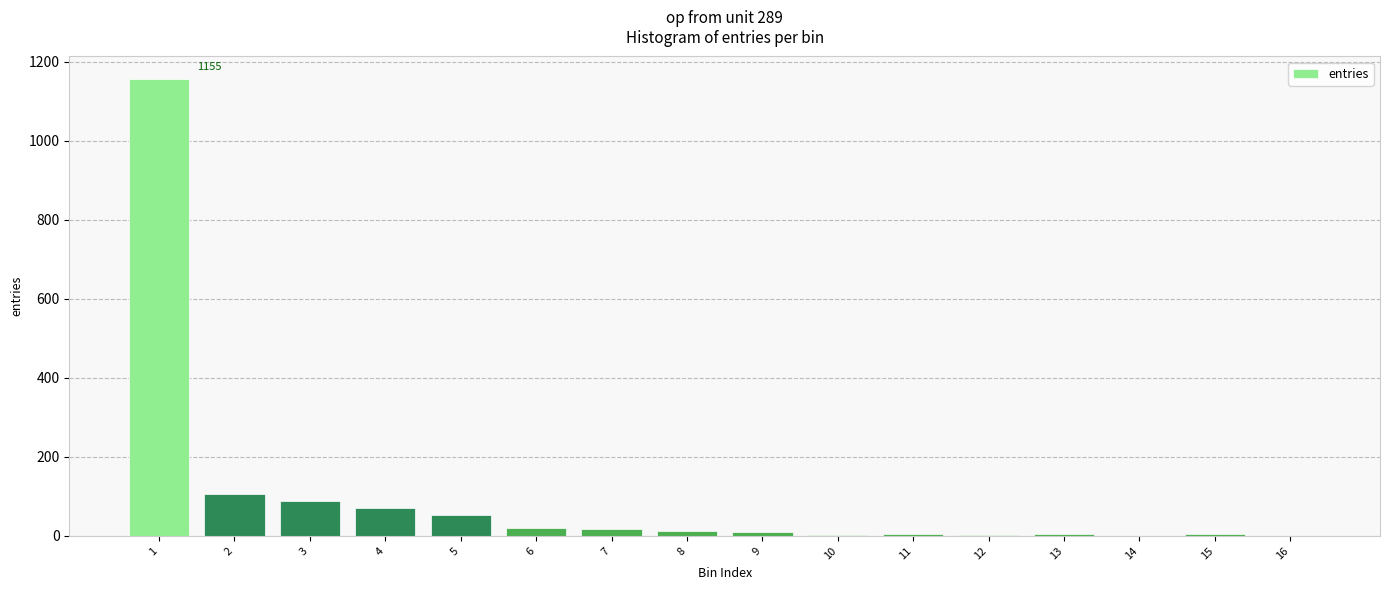

What is the greatest value displayed?

1155